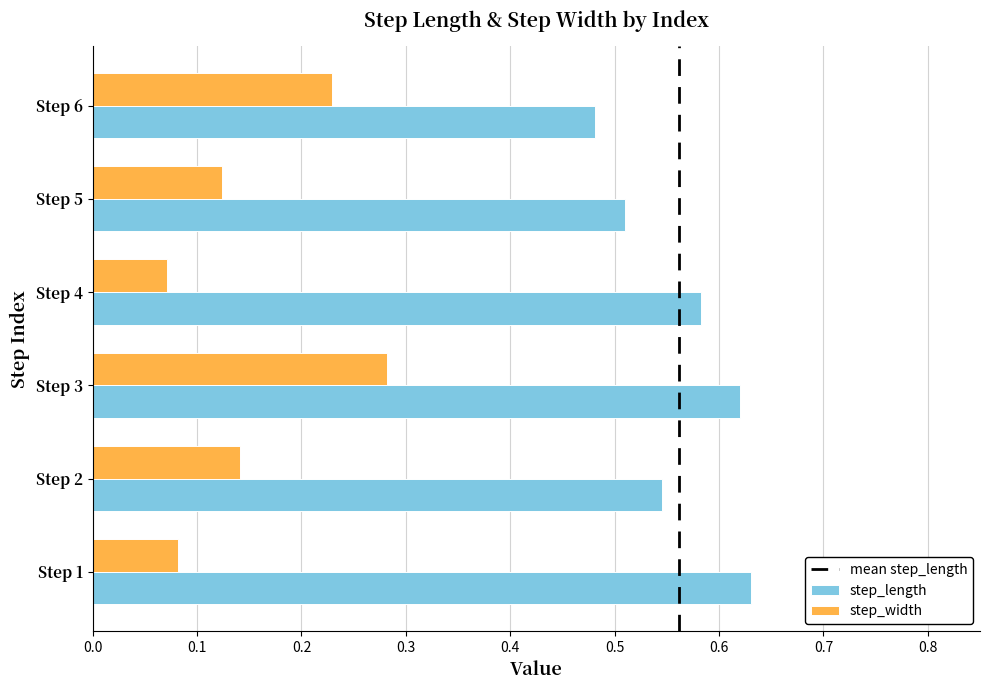

Which category has the highest value in the step_width series?

Step 3